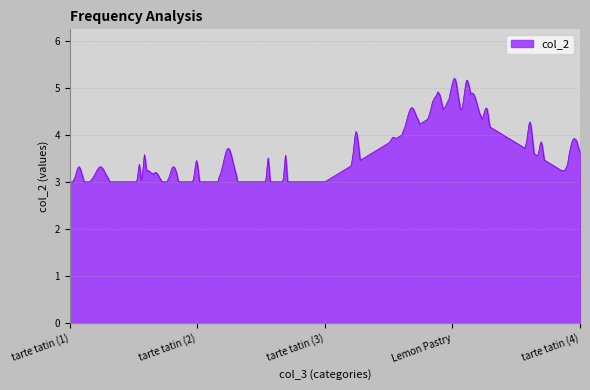

What is the difference between the maximum and minimum values?

2.2